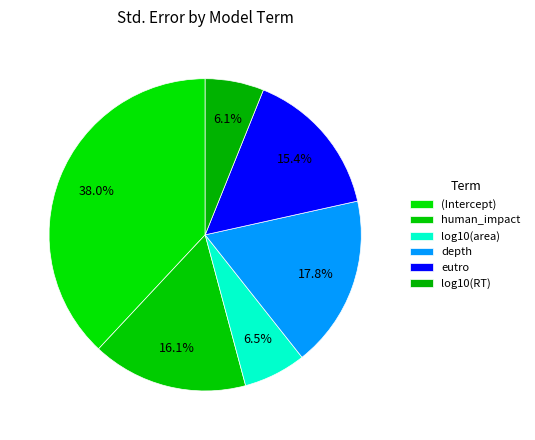

How many slices are in this pie chart?

6